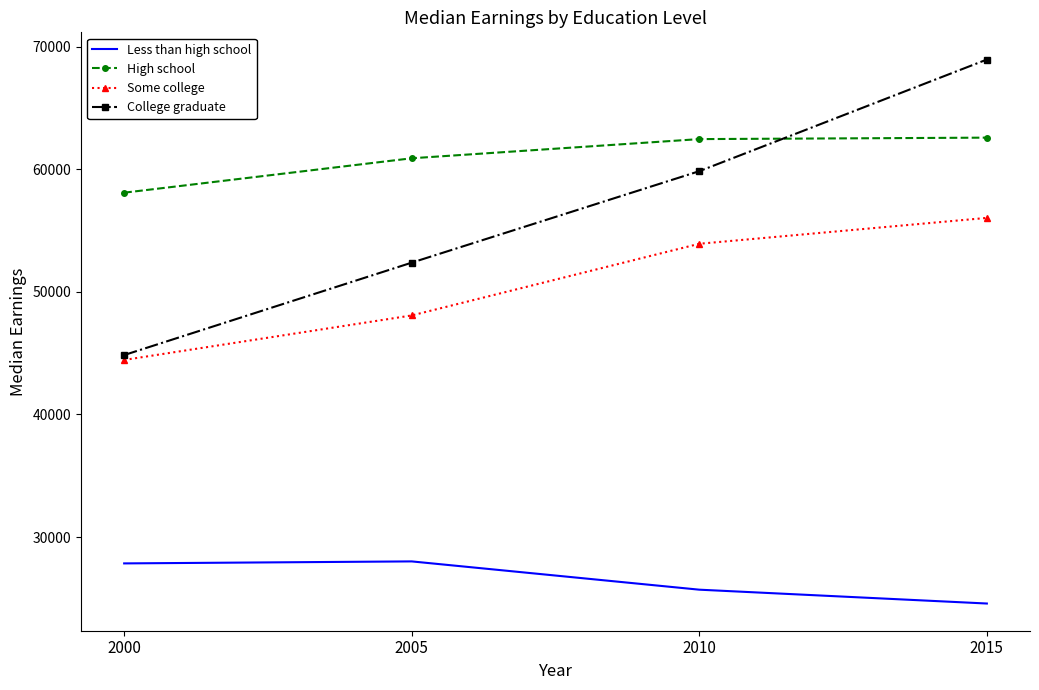

List the series in order of their peak value, lowest first.

Less than high school, Some college, High school, College graduate